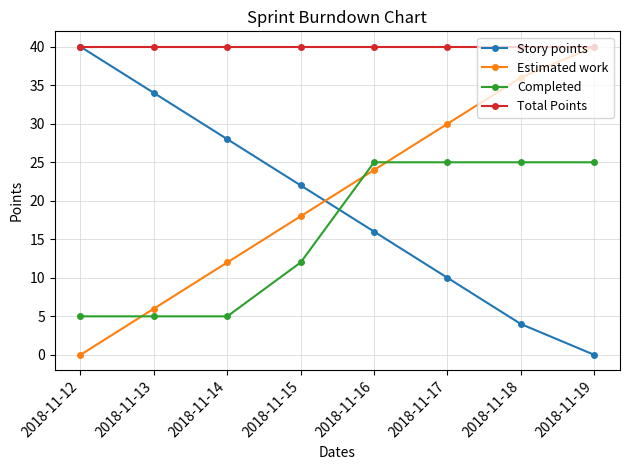

What is the value of the Estimated work point at the 5th from the left?

24